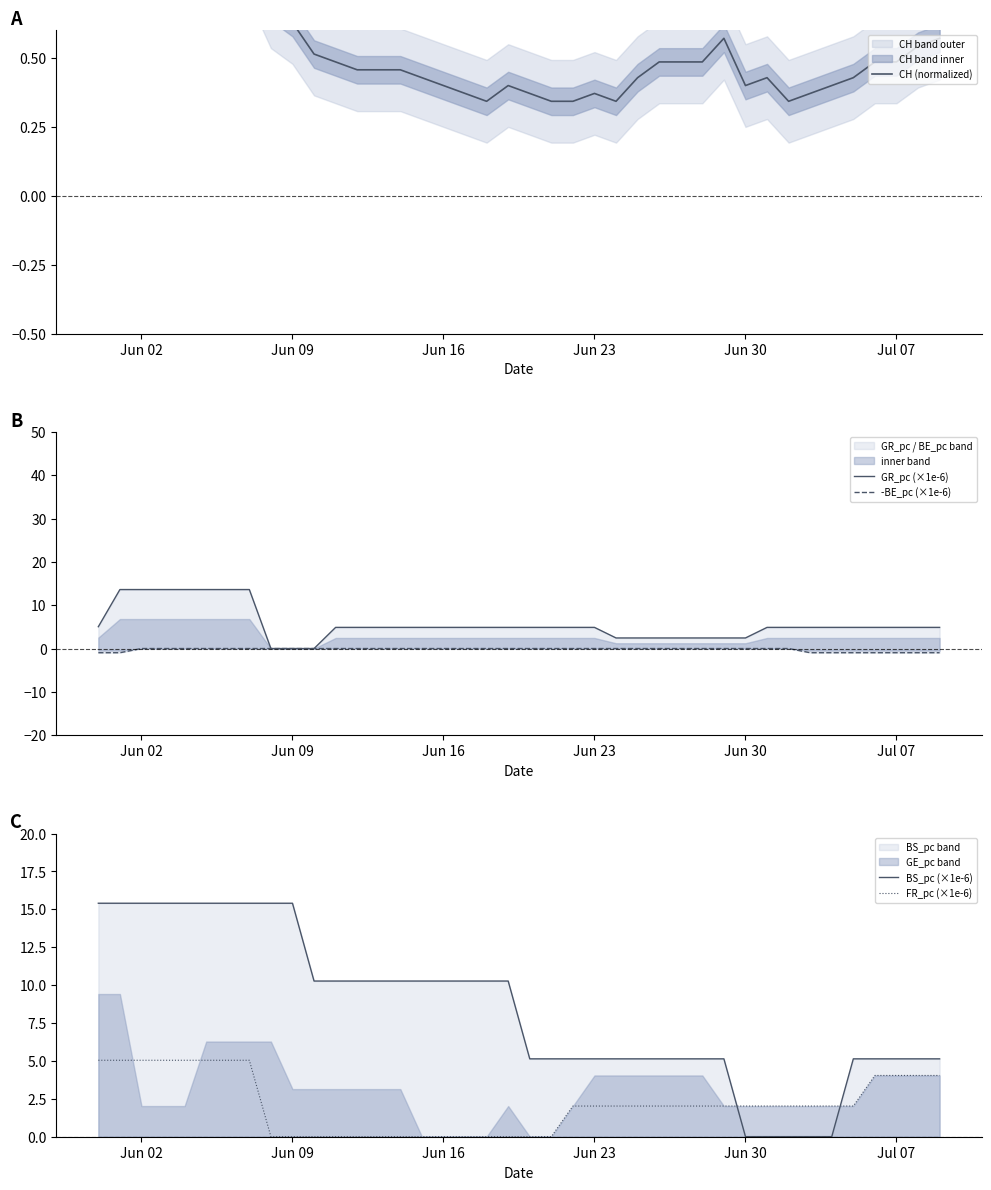

Reading left to right, extract all data points from this chart.

CH (normalized): 1.0	0.9	0.8	0.9	1.0	0.9	0.8	0.9	0.7	0.6	0.5	0.5	0.5	0.5	0.5	0.4	0.4	0.4	0.3	0.4	0.4	0.3	0.3	0.4	0.3	0.4	0.5	0.5	0.5	0.6	0.4	0.4	0.3	0.4	0.4	0.4	0.5	0.5	0.5	0.6
GR_pc (×1e-6): 5.0	13.6	13.6	13.6	13.6	13.6	13.6	13.6	0.0	0.0	0.0	4.9	4.9	4.9	4.9	4.9	4.9	4.9	4.9	4.9	4.9	4.9	4.9	4.9	2.4	2.4	2.4	2.4	2.4	2.4	2.4	4.9	4.9	4.9	4.9	4.9	4.9	4.9	4.9	4.9
-BE_pc (×1e-6): -1.0	-1.0	-0.0	-0.0	-0.0	-0.0	-0.0	-0.0	-0.0	-0.0	-0.0	-0.0	-0.0	-0.0	-0.0	-0.0	-0.0	-0.0	-0.0	-0.0	-0.0	-0.0	-0.0	-0.0	-0.0	-0.0	-0.0	-0.0	-0.0	-0.0	-0.0	-0.0	-0.0	-1.0	-1.0	-1.0	-1.0	-1.0	-1.0	-1.0
BS_pc (×1e-6): 15.4	15.4	15.4	15.4	15.4	15.4	15.4	15.4	15.4	15.4	10.3	10.3	10.3	10.3	10.3	10.3	10.3	10.3	10.3	10.3	5.1	5.1	5.1	5.1	5.1	5.1	5.1	5.1	5.1	5.1	0.0	0.0	0.0	0.0	0.0	5.1	5.1	5.1	5.1	5.1
FR_pc (×1e-6): 5.0	5.0	5.0	5.0	5.0	5.0	5.0	5.0	0.0	0.0	0.0	0.0	0.0	0.0	0.0	0.0	0.0	0.0	0.0	0.0	0.0	0.0	2.0	2.0	2.0	2.0	2.0	2.0	2.0	2.0	2.0	2.0	2.0	2.0	2.0	2.0	4.0	4.0	4.0	4.0